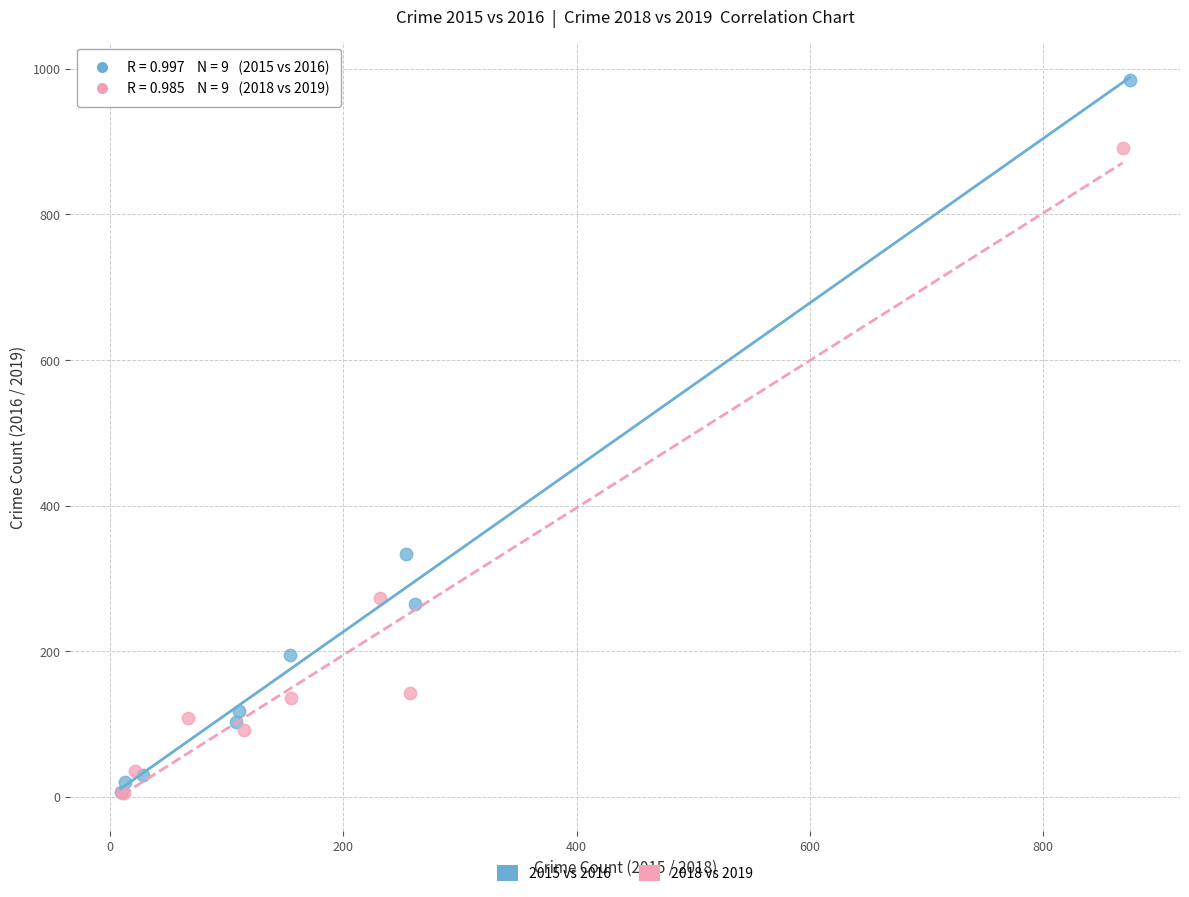

Which series contains the highest Y value?

2015 vs 2016